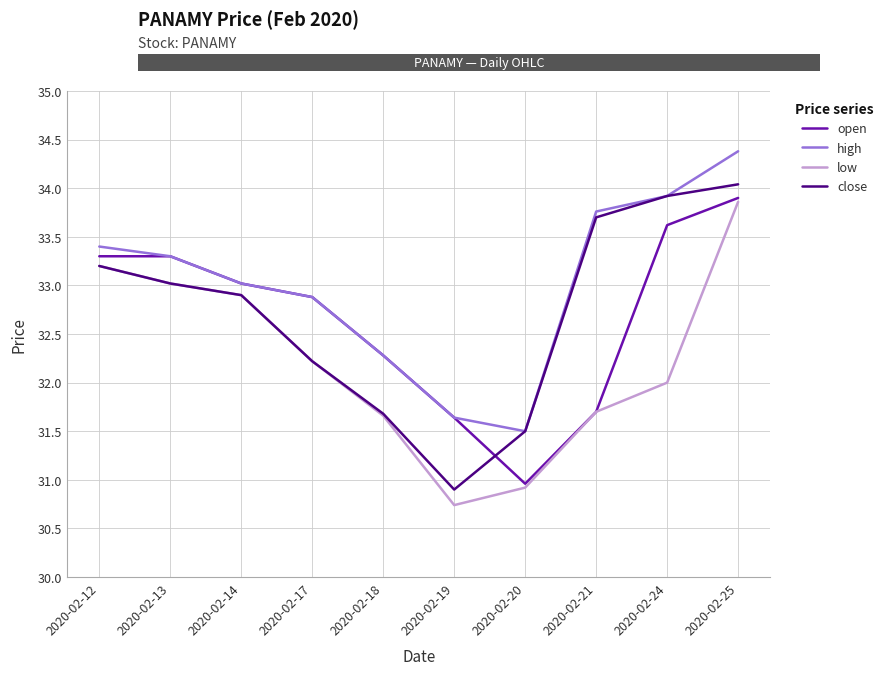

At which label is close closest to 32?

2020-02-17